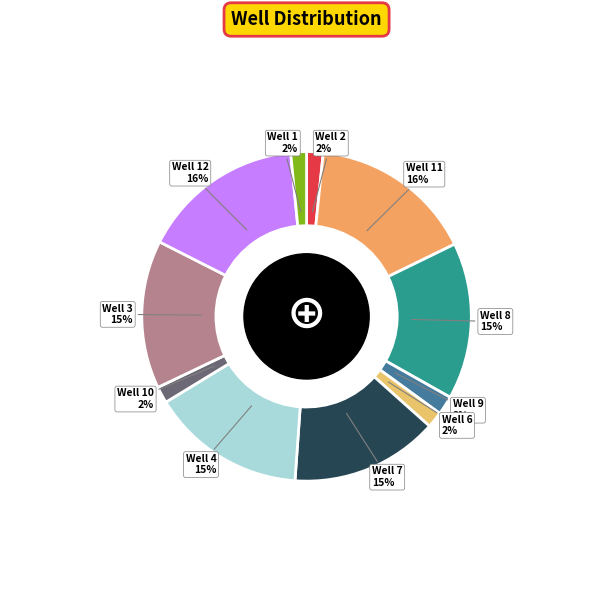

Does Well 9 account for over 50% of the chart?

No